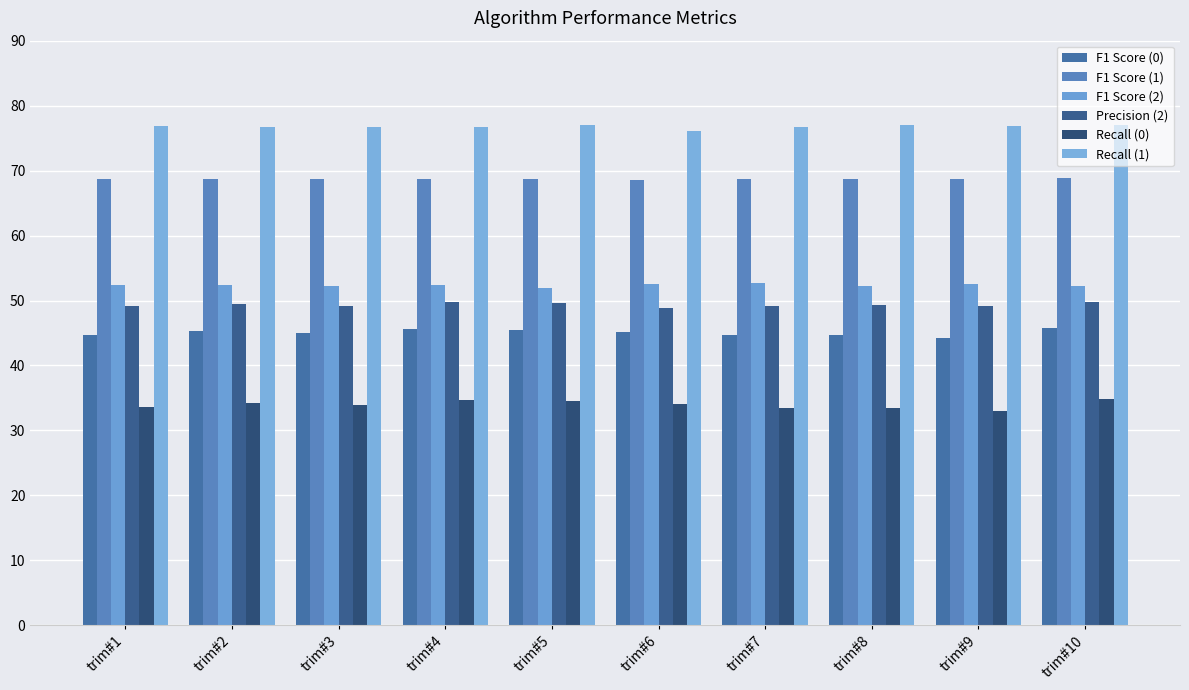

At which label is Recall (1) closest to 76?

trim#6